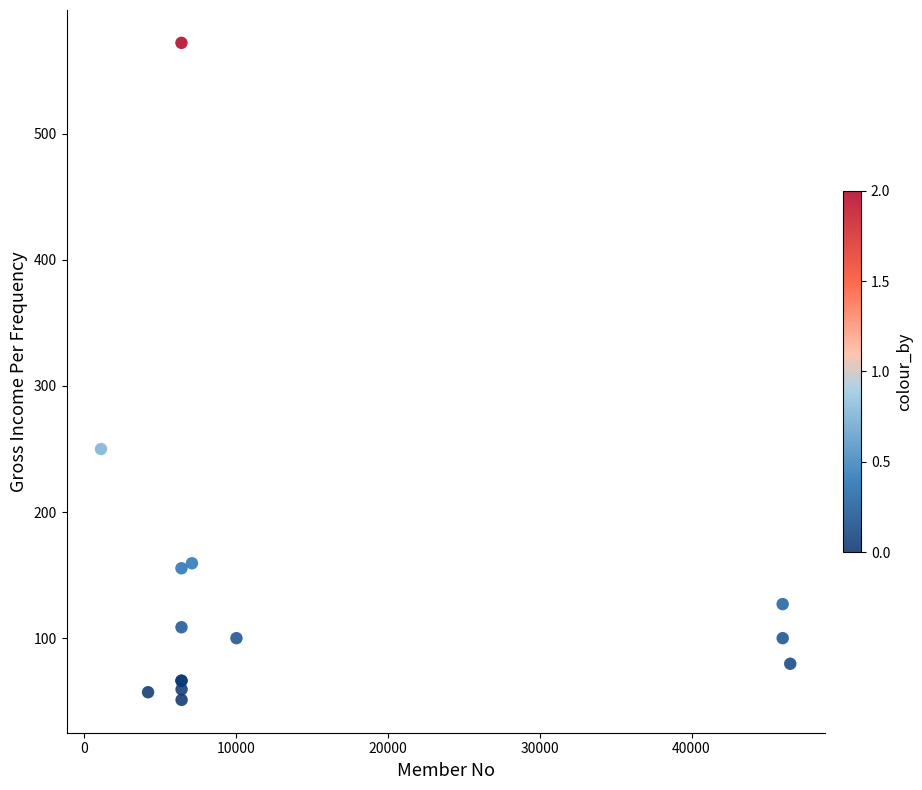

What Y value in the scatter plot is closest to 311?

250.0